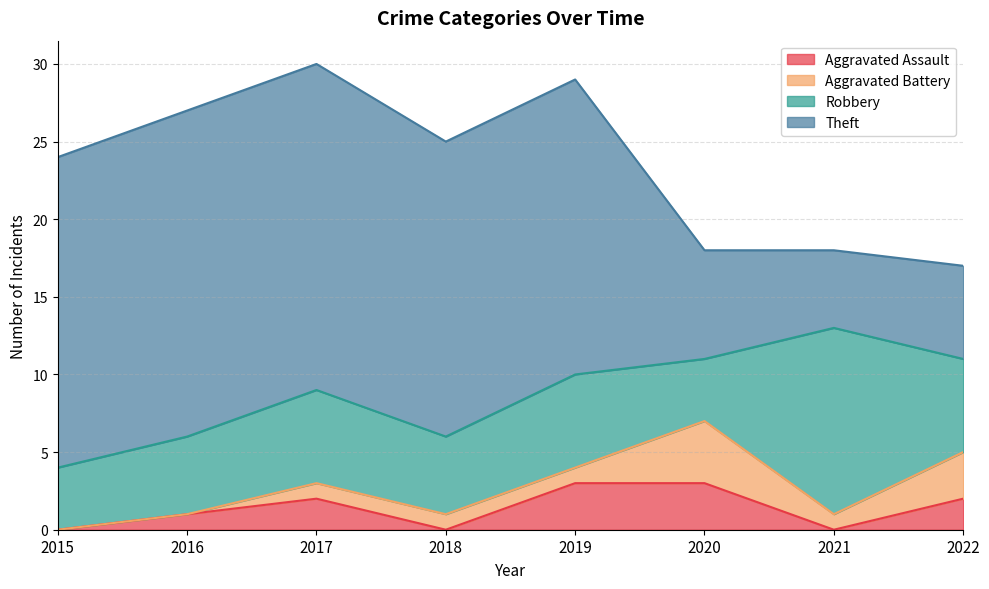

The value of Aggravated Battery at 2018 is 1. True or false?

True